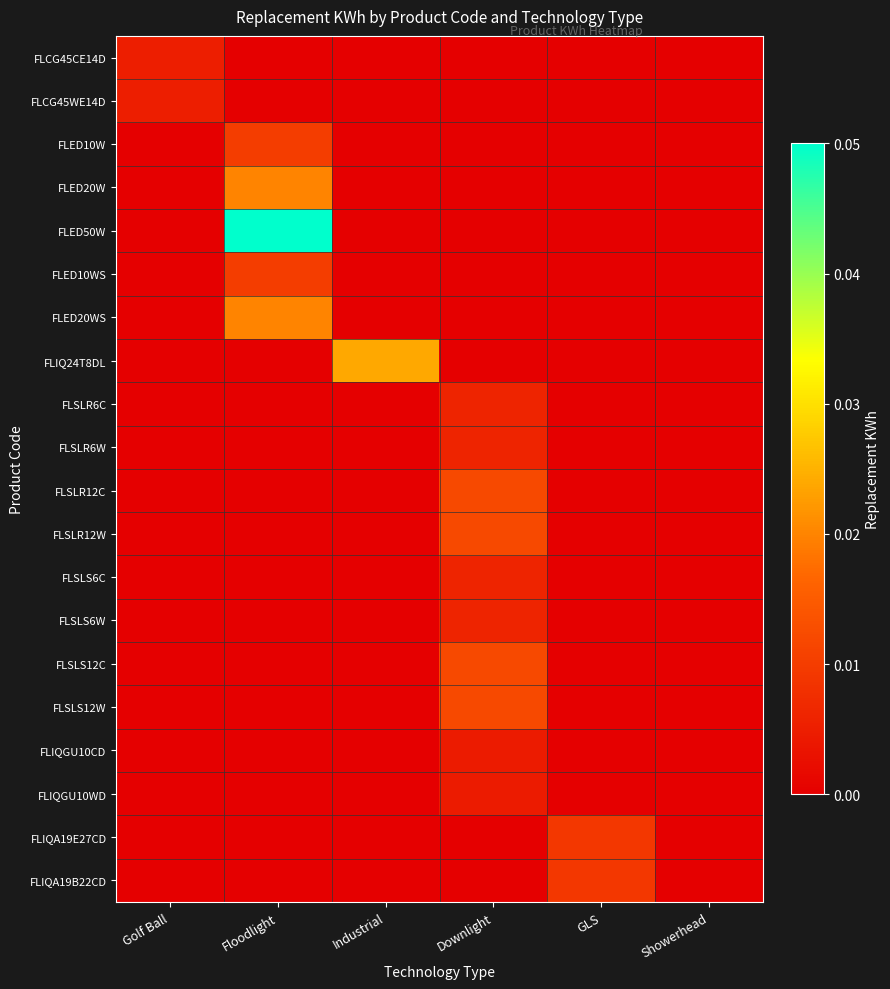

Reading left to right, transcribe all the data shown in this chart.

FLCG45CE14D: Golf Ball=0.0	Floodlight=0.0	Industrial=0.0	Downlight=0.0	GLS=0.0	Showerhead=0.0
FLCG45WE14D: Golf Ball=0.0	Floodlight=0.0	Industrial=0.0	Downlight=0.0	GLS=0.0	Showerhead=0.0
FLED10W: Golf Ball=0.0	Floodlight=0.0	Industrial=0.0	Downlight=0.0	GLS=0.0	Showerhead=0.0
FLED20W: Golf Ball=0.0	Floodlight=0.0	Industrial=0.0	Downlight=0.0	GLS=0.0	Showerhead=0.0
FLED50W: Golf Ball=0.0	Floodlight=0.1	Industrial=0.0	Downlight=0.0	GLS=0.0	Showerhead=0.0
FLED10WS: Golf Ball=0.0	Floodlight=0.0	Industrial=0.0	Downlight=0.0	GLS=0.0	Showerhead=0.0
FLED20WS: Golf Ball=0.0	Floodlight=0.0	Industrial=0.0	Downlight=0.0	GLS=0.0	Showerhead=0.0
FLIQ24T8DL: Golf Ball=0.0	Floodlight=0.0	Industrial=0.0	Downlight=0.0	GLS=0.0	Showerhead=0.0
FLSLR6C: Golf Ball=0.0	Floodlight=0.0	Industrial=0.0	Downlight=0.0	GLS=0.0	Showerhead=0.0
FLSLR6W: Golf Ball=0.0	Floodlight=0.0	Industrial=0.0	Downlight=0.0	GLS=0.0	Showerhead=0.0
FLSLR12C: Golf Ball=0.0	Floodlight=0.0	Industrial=0.0	Downlight=0.0	GLS=0.0	Showerhead=0.0
FLSLR12W: Golf Ball=0.0	Floodlight=0.0	Industrial=0.0	Downlight=0.0	GLS=0.0	Showerhead=0.0
FLSLS6C: Golf Ball=0.0	Floodlight=0.0	Industrial=0.0	Downlight=0.0	GLS=0.0	Showerhead=0.0
FLSLS6W: Golf Ball=0.0	Floodlight=0.0	Industrial=0.0	Downlight=0.0	GLS=0.0	Showerhead=0.0
FLSLS12C: Golf Ball=0.0	Floodlight=0.0	Industrial=0.0	Downlight=0.0	GLS=0.0	Showerhead=0.0
FLSLS12W: Golf Ball=0.0	Floodlight=0.0	Industrial=0.0	Downlight=0.0	GLS=0.0	Showerhead=0.0
FLIQGU10CD: Golf Ball=0.0	Floodlight=0.0	Industrial=0.0	Downlight=0.0	GLS=0.0	Showerhead=0.0
FLIQGU10WD: Golf Ball=0.0	Floodlight=0.0	Industrial=0.0	Downlight=0.0	GLS=0.0	Showerhead=0.0
FLIQA19E27CD: Golf Ball=0.0	Floodlight=0.0	Industrial=0.0	Downlight=0.0	GLS=0.0	Showerhead=0.0
FLIQA19B22CD: Golf Ball=0.0	Floodlight=0.0	Industrial=0.0	Downlight=0.0	GLS=0.0	Showerhead=0.0